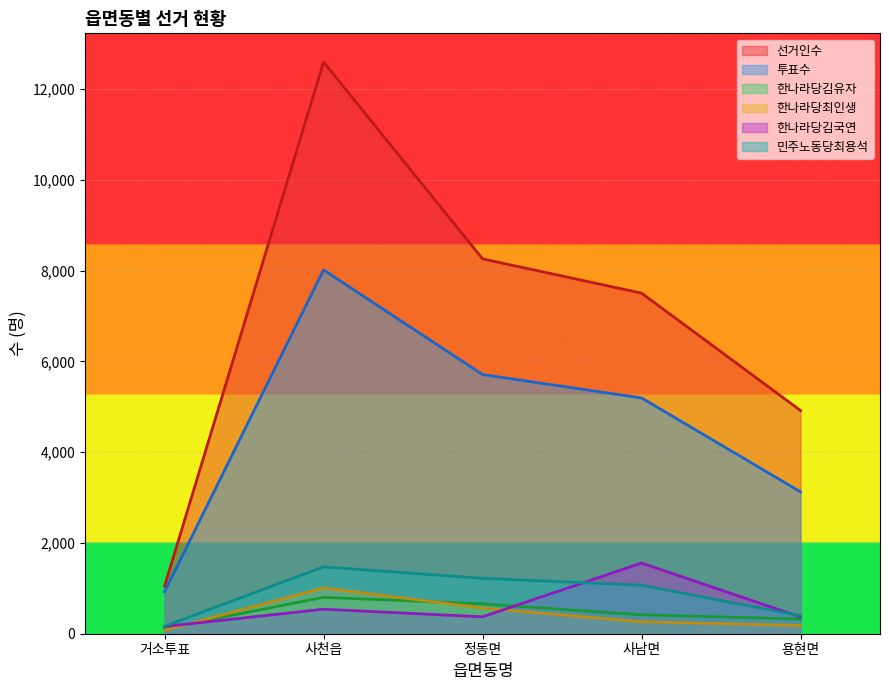

Reading right to left, what are all the values shown in this chart?

선거인수: 용현면=4918	사남면=7504	정동면=8259	사천읍=12598	거소투표=1048
투표수: 용현면=3126	사남면=5195	정동면=5710	사천읍=8015	거소투표=926
한나라당김유자: 용현면=322	사남면=417	정동면=657	사천읍=802	거소투표=114
한나라당최인생: 용현면=182	사남면=264	정동면=567	사천읍=1009	거소투표=78
한나라당김국연: 용현면=369	사남면=1557	정동면=373	사천읍=540	거소투표=159
민주노동당최용석: 용현면=396	사남면=1068	정동면=1220	사천읍=1473	거소투표=166